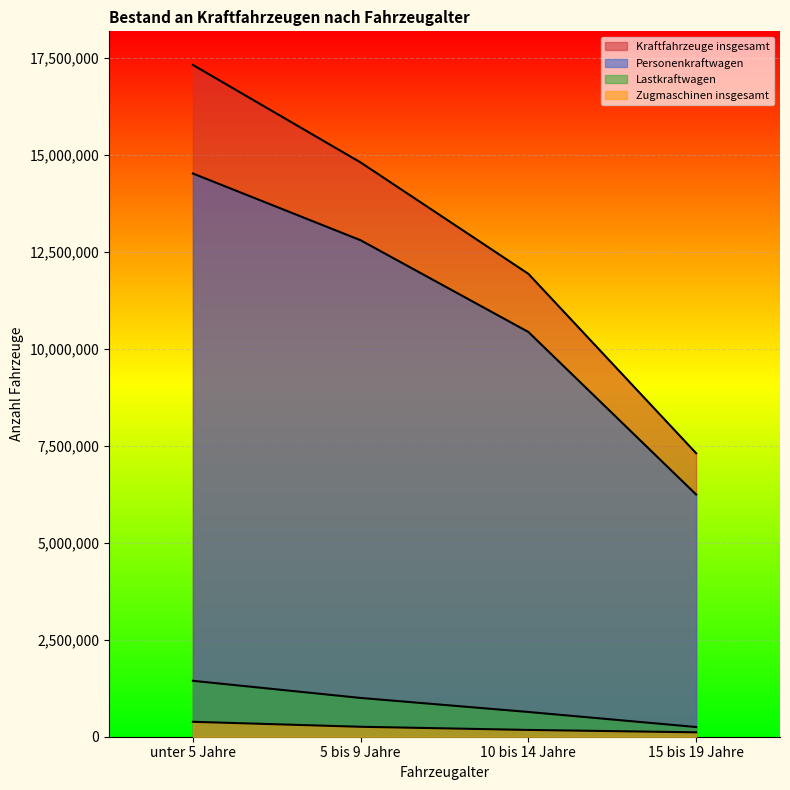

At how many categories does at least one series exceed 4702727?

4